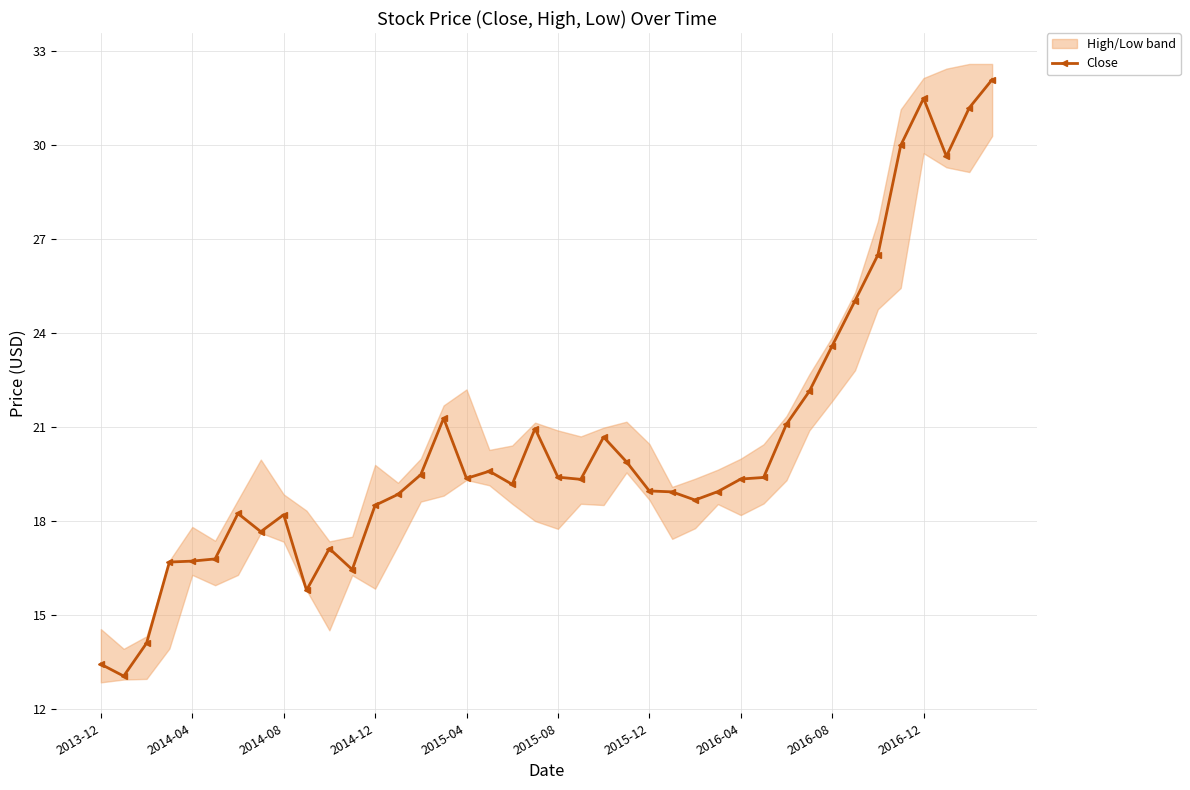

The value of Close at 2016-12 is 56.5. True or false?

False